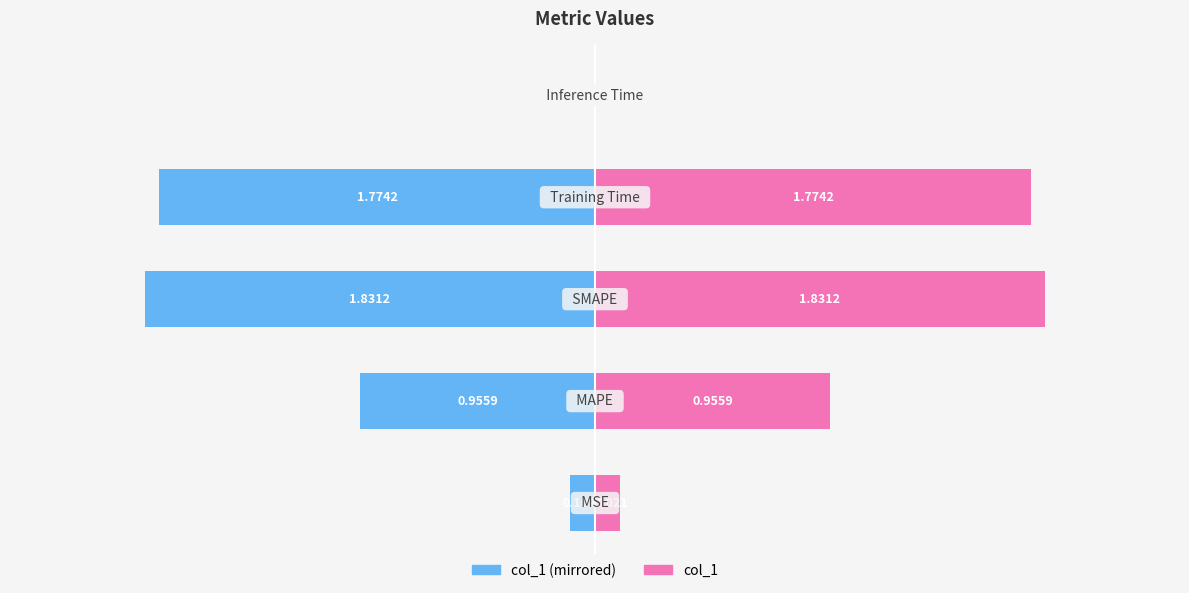

What is the spread (max minus min) of values at 3?

3.5